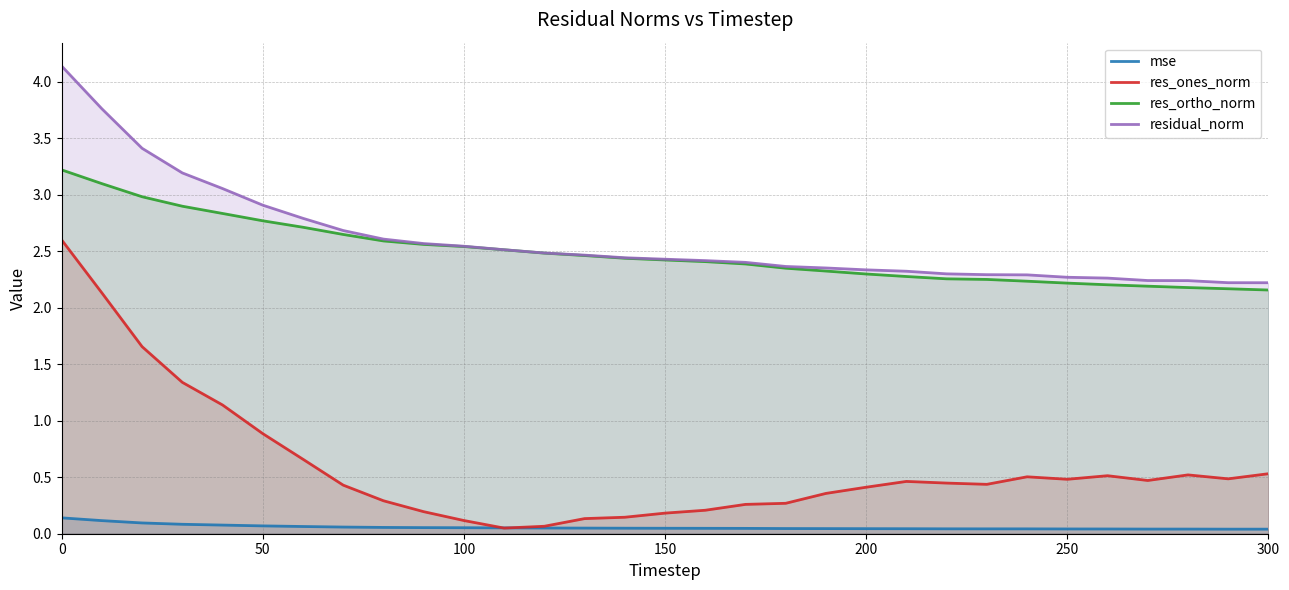

True or false: res_ortho_norm and mse cross at least once.

False